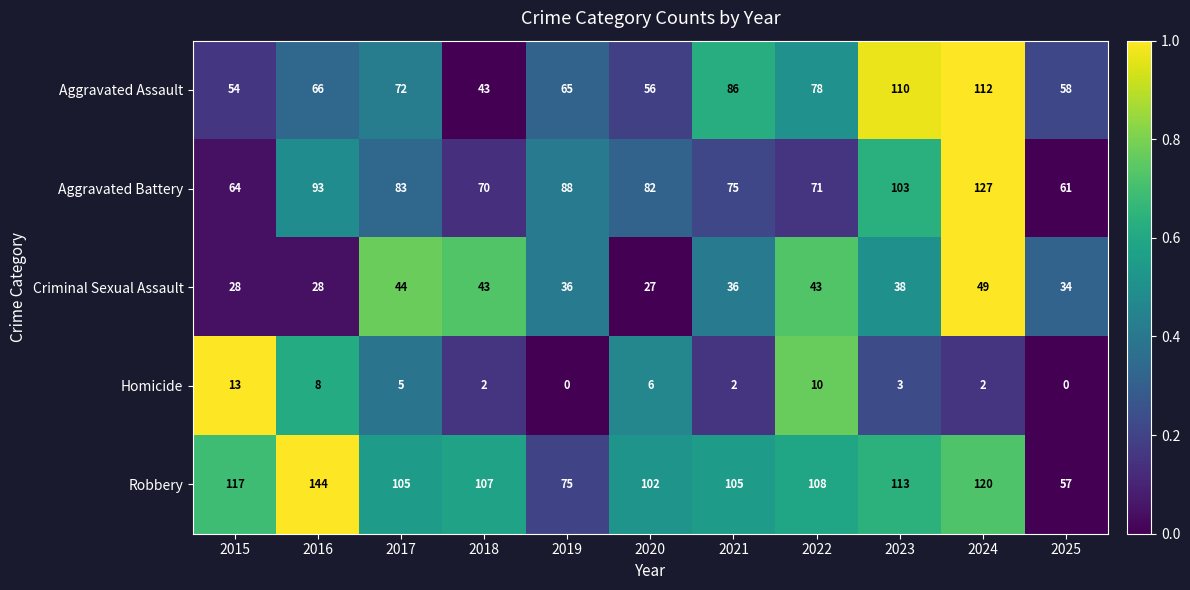

Read the Homicide value at 2016, to the nearest 10.

10